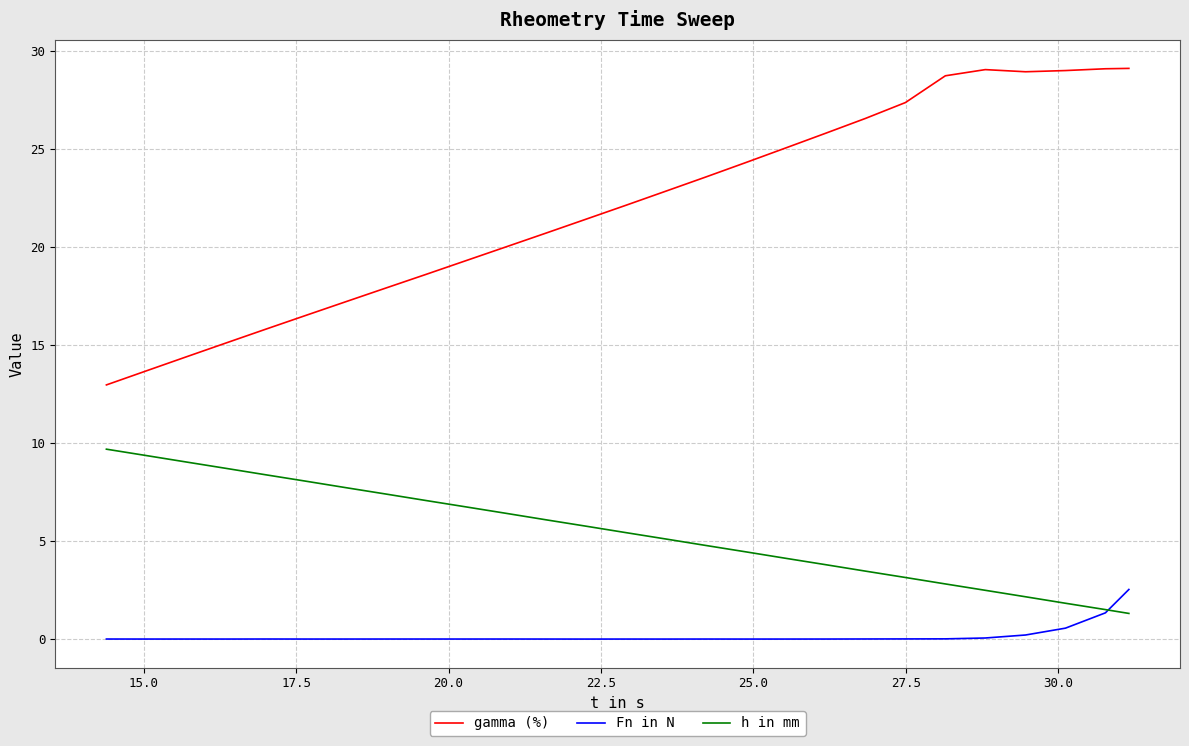

Which series has the widest spread of values?

gamma (%)